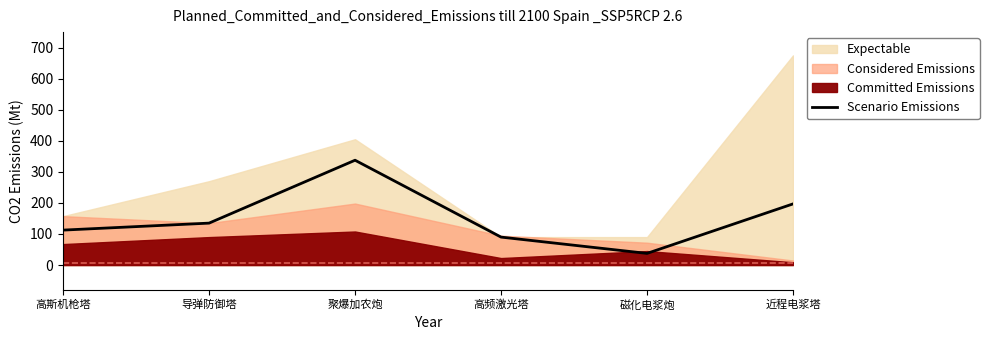

Is it true that the value at 磁化电浆炮 is 55.6?

False